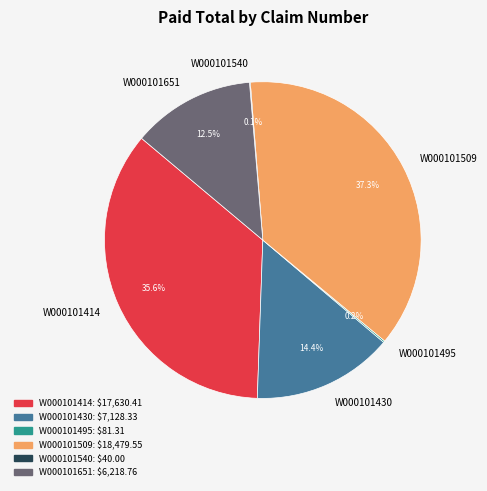

What is the ratio of the value at W000101651 to the value at W000101414?

0.4